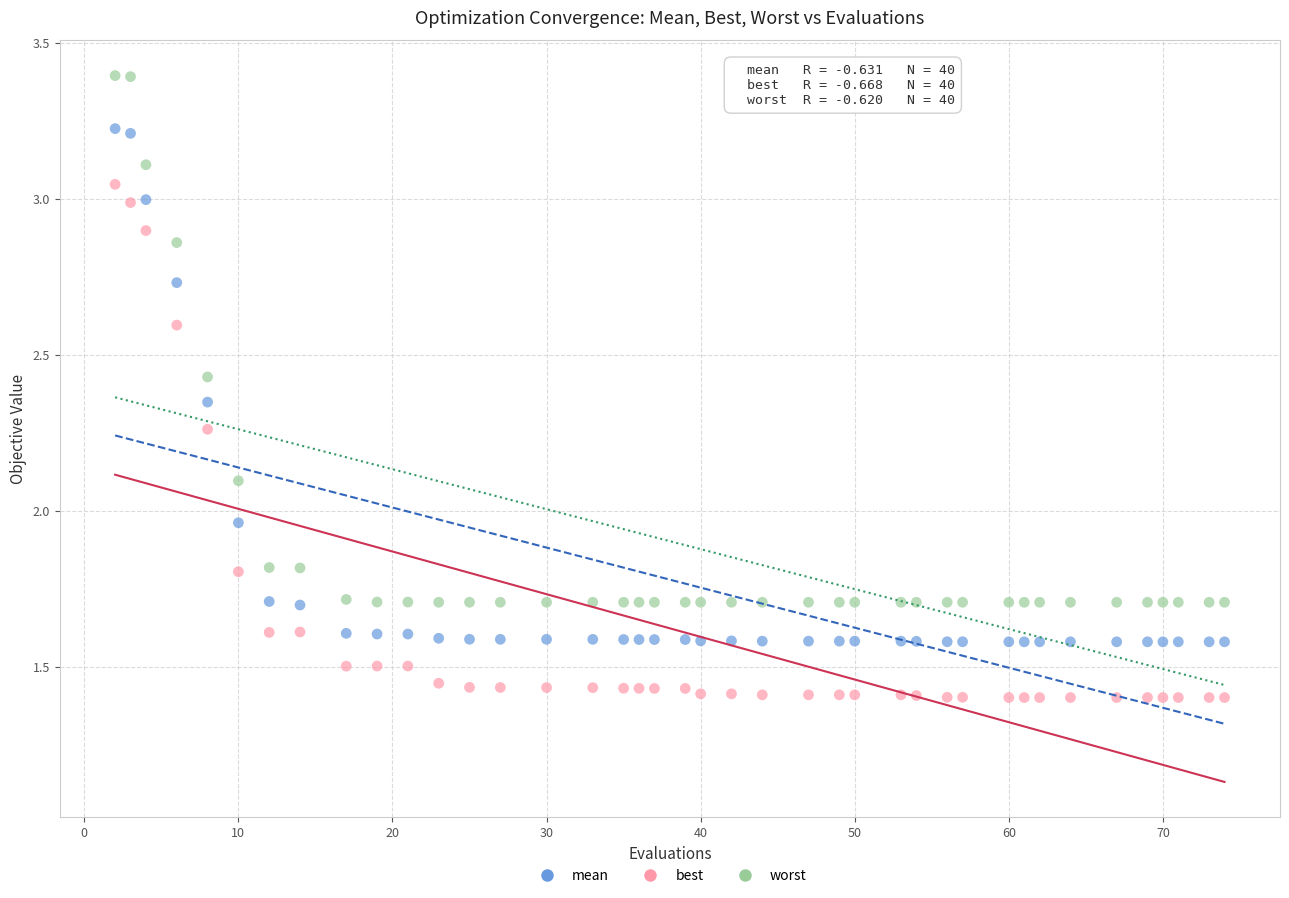

Which series contains the highest Y value?

worst